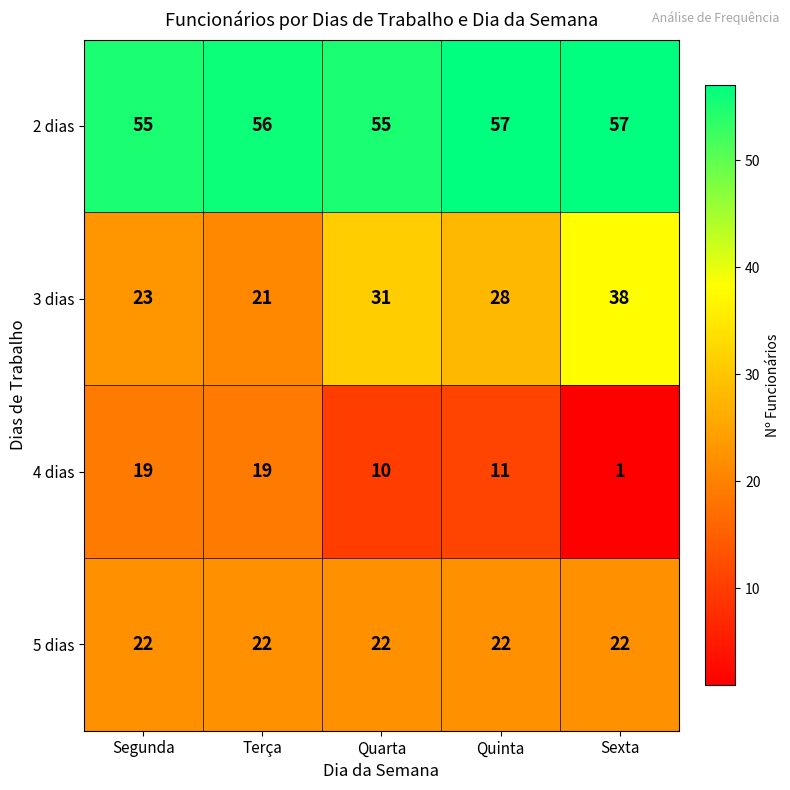

List the series in order of their peak value, lowest first.

4 dias, 5 dias, 3 dias, 2 dias